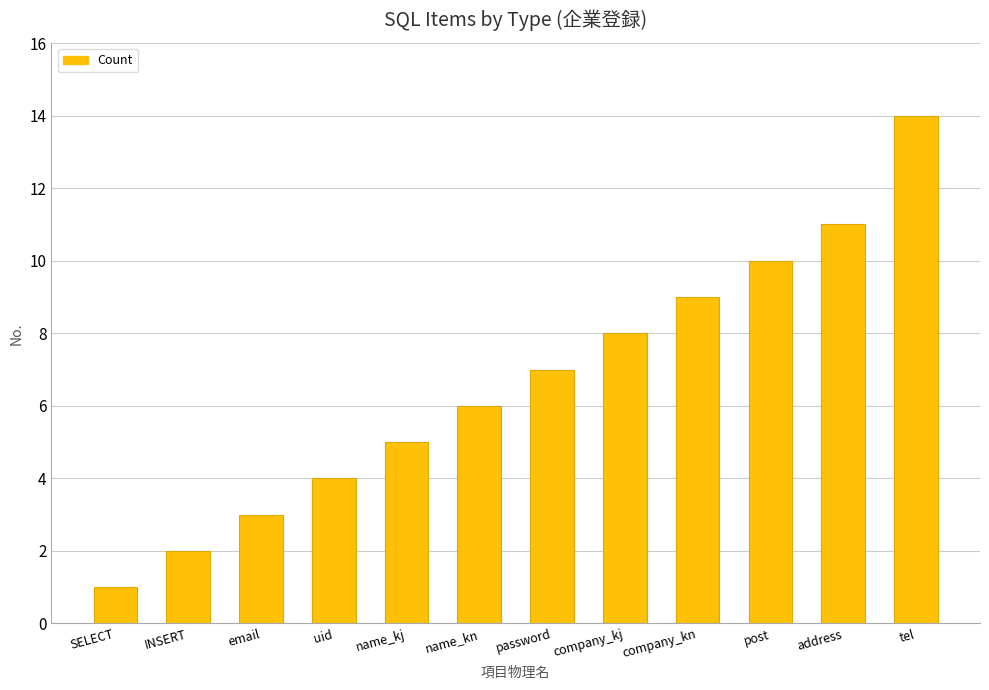

Which has a higher value, company_kj or tel?

tel